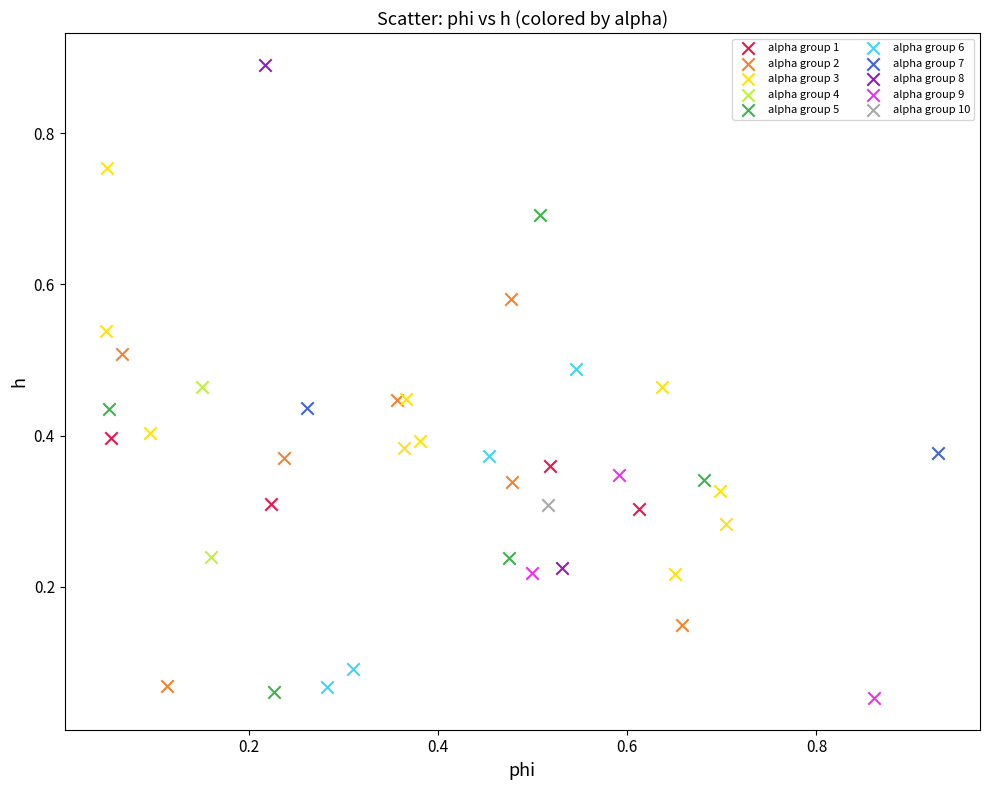

What are all the series names shown in the legend?

alpha group 1, alpha group 2, alpha group 3, alpha group 4, alpha group 5, alpha group 6, alpha group 7, alpha group 8, alpha group 9, alpha group 10